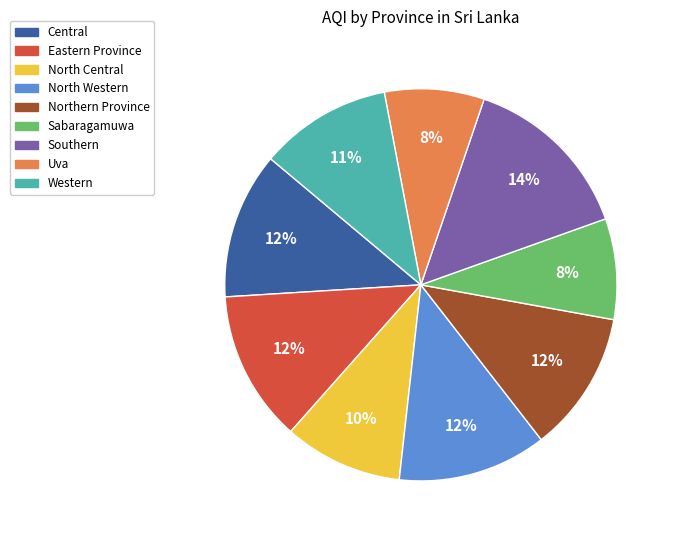

How many slices are in this pie chart?

9